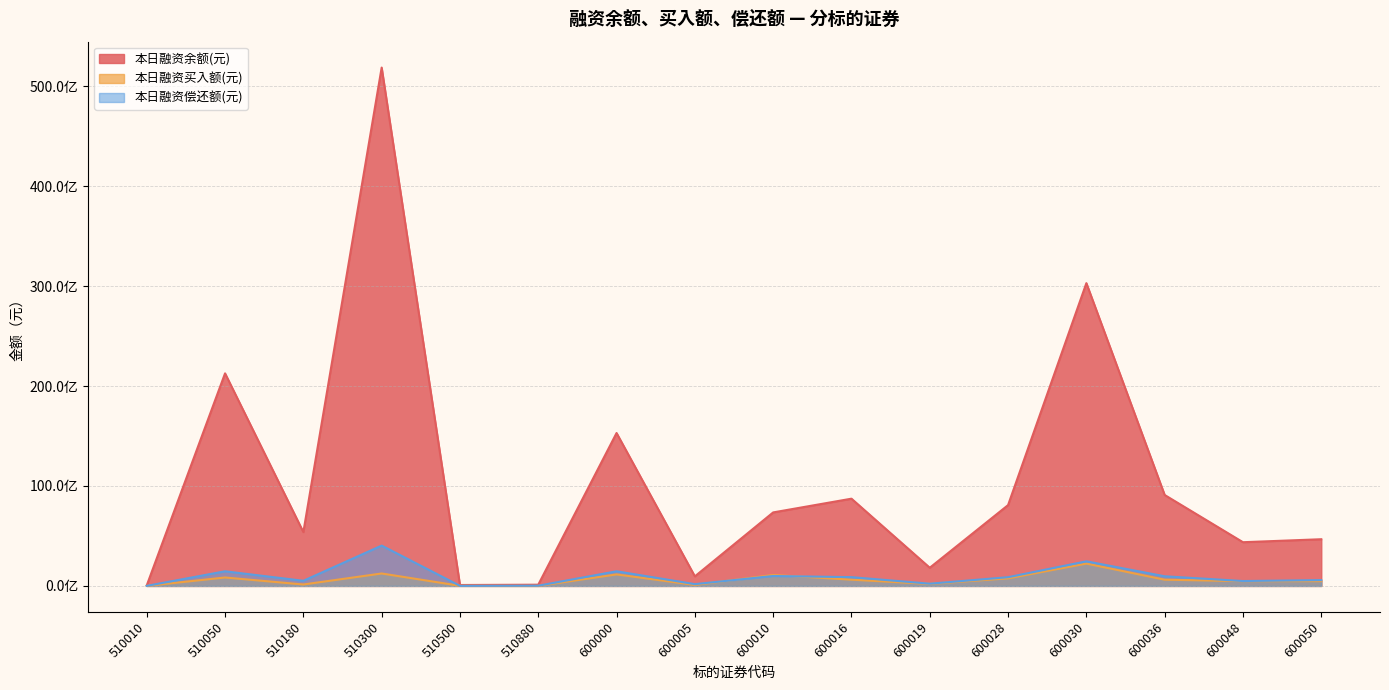

What is the value of the 本日融资偿还额(元) point at the 9th from the left?

993656601